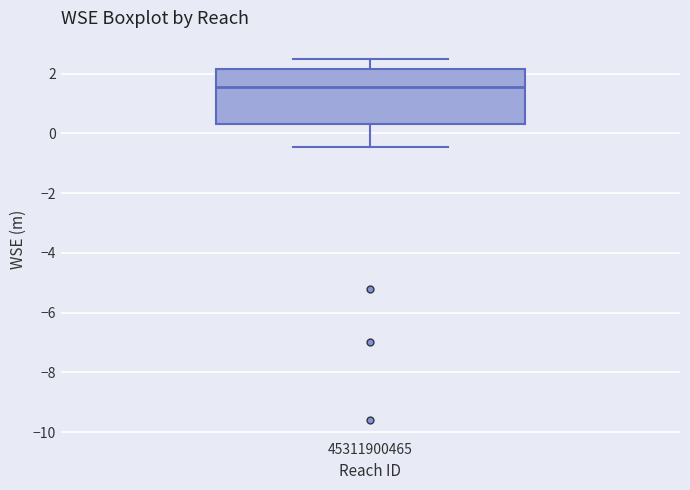

Where does the lower whisker of the box at x = 45311900465 end on the y-axis? The values are not printed on the chart, so give them approximately, as read against the axis.

-0.4